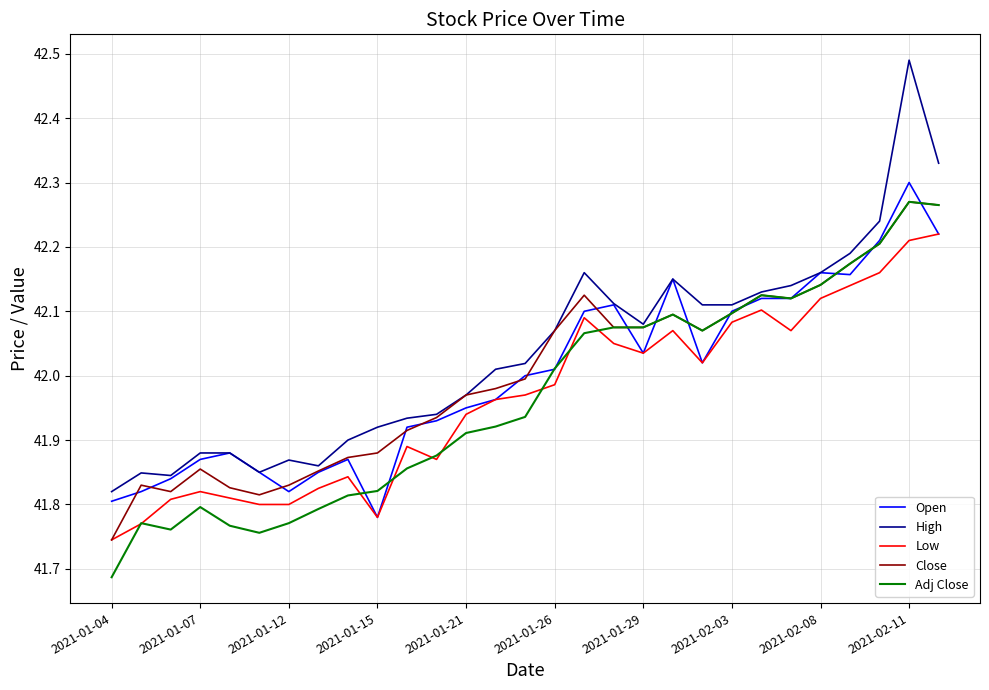

True or false: High and Low cross at least once.

False